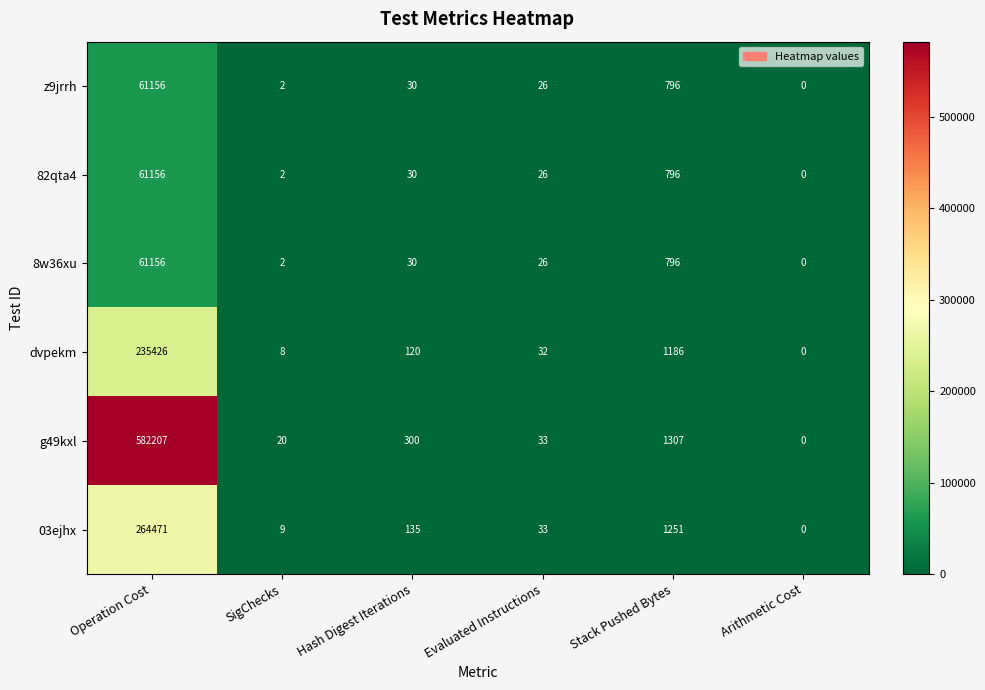

The value of 03ejhx at Stack Pushed Bytes is 2159. True or false?

False